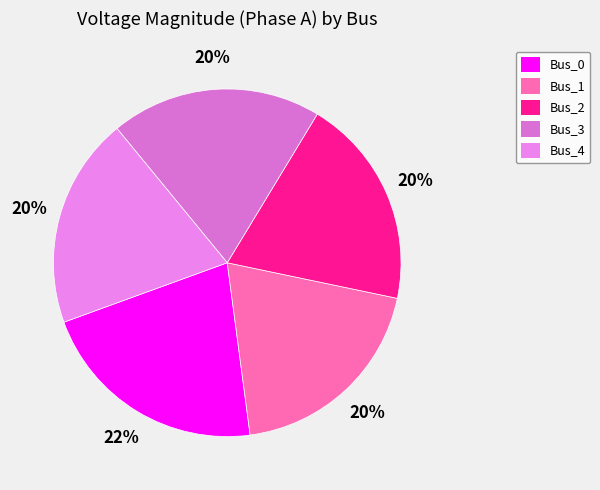

What percentage is the Bus_4 slice, to the nearest percent?

20%